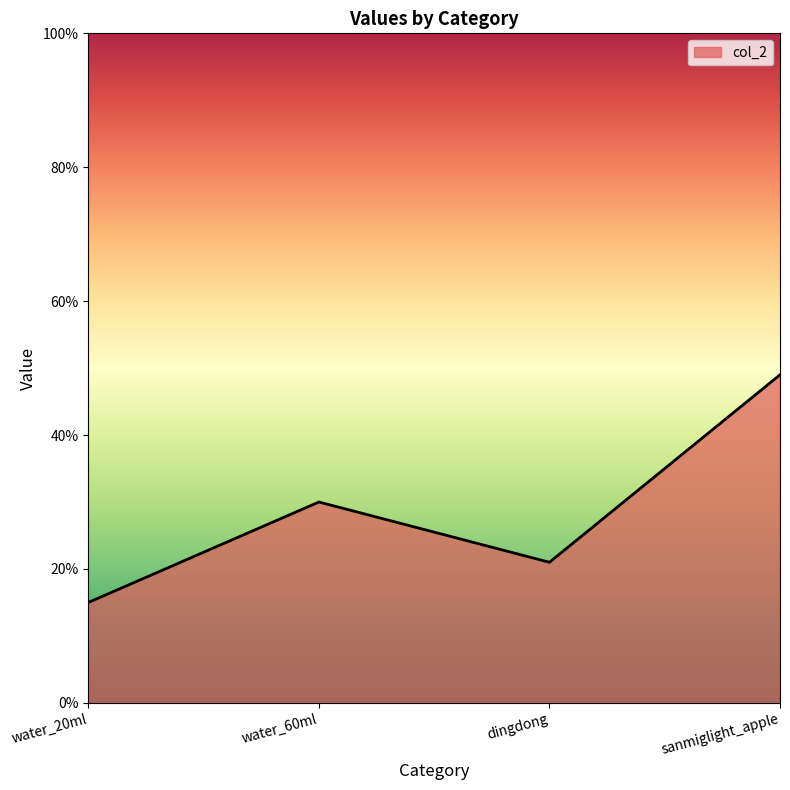

What is the sum of all values?

115